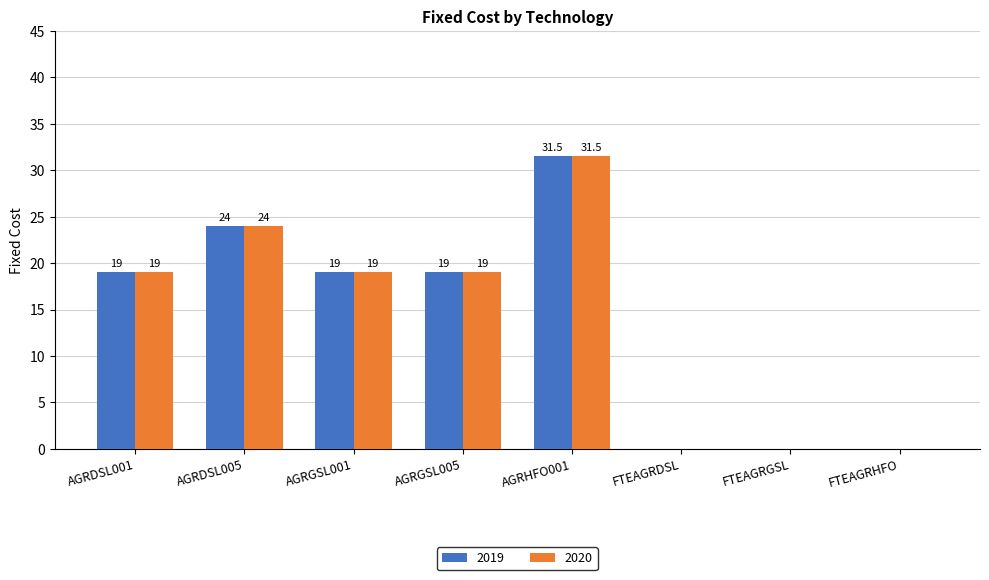

Is the value of 2019 at FTEAGRHFO greater than the value of 2020 at AGRDSL001?

No